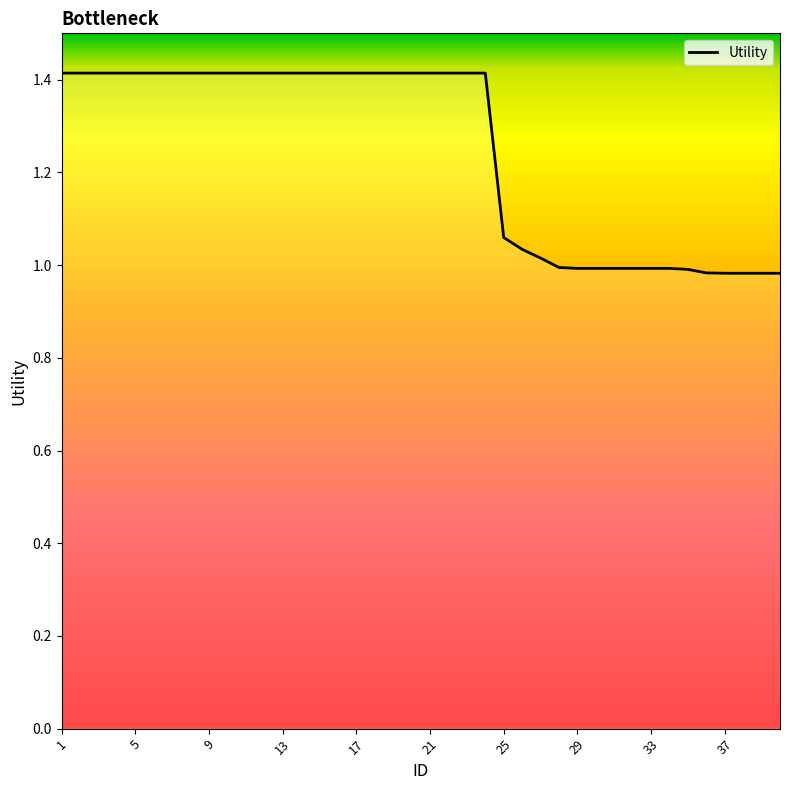

What is the maximum value shown in the chart?

1.4